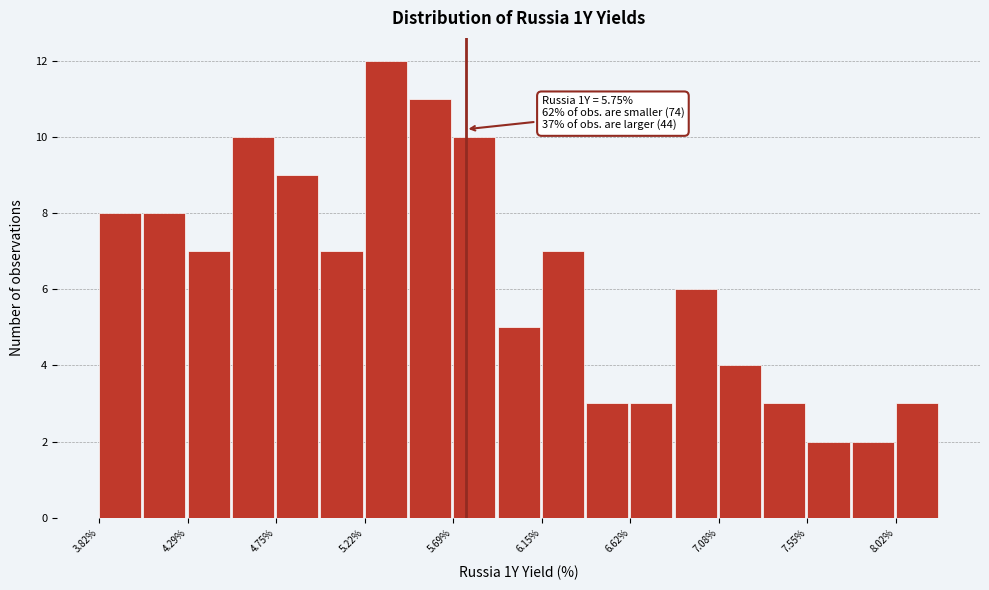

Which range on the x-axis has the tallest bar?

5.20 to 5.45